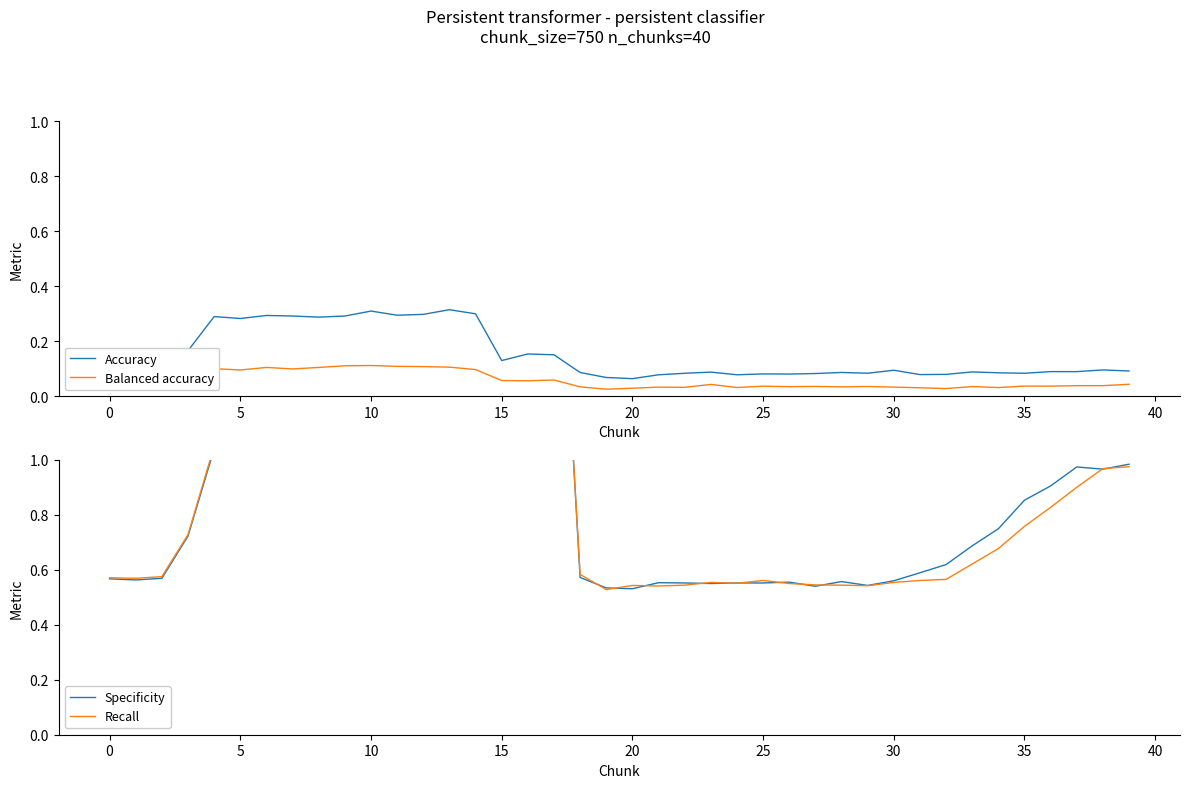

How many series are shown in this chart?

4